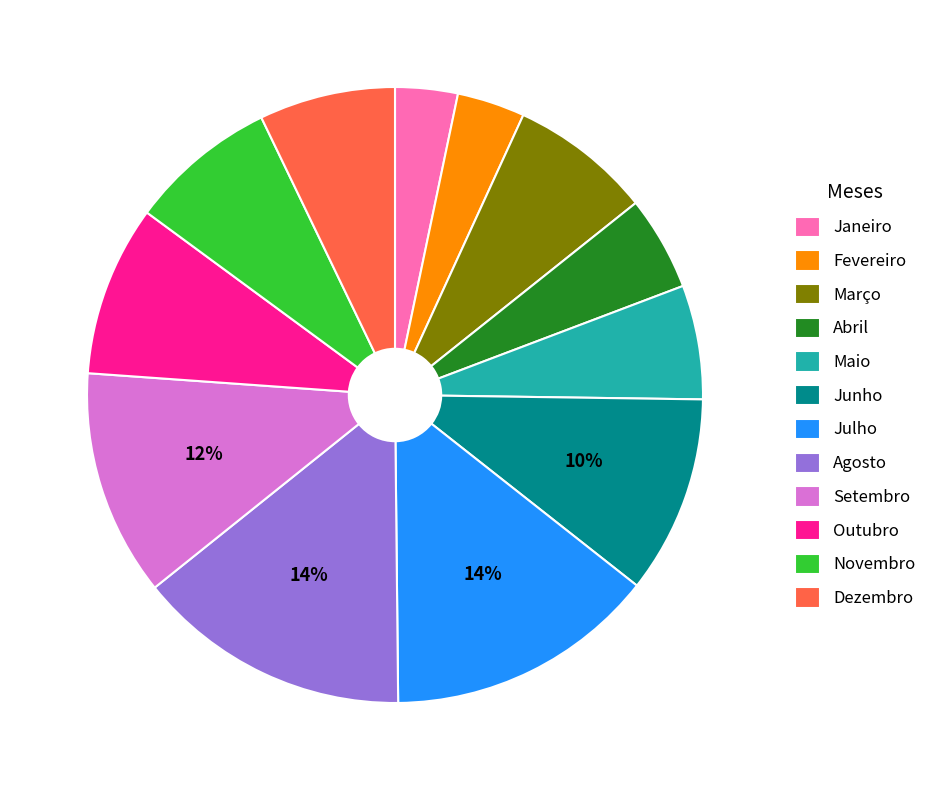

To the nearest percent, what percentage of the pie is Setembro?

12%